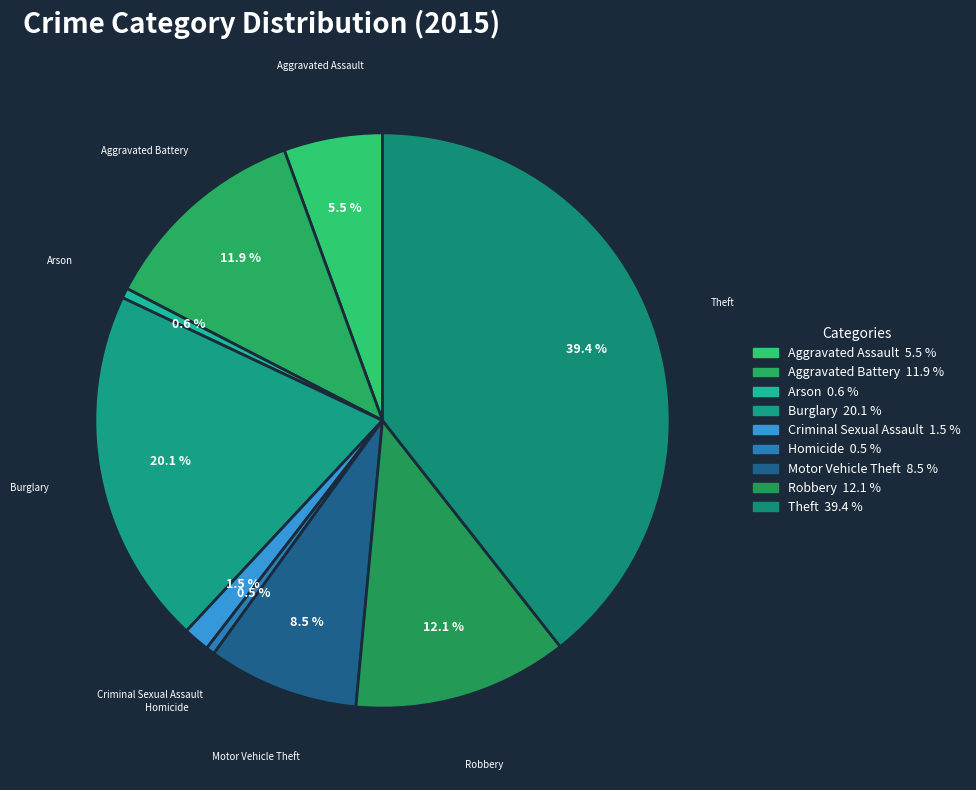

The Arson slice represents 6% of the pie. True or false?

False